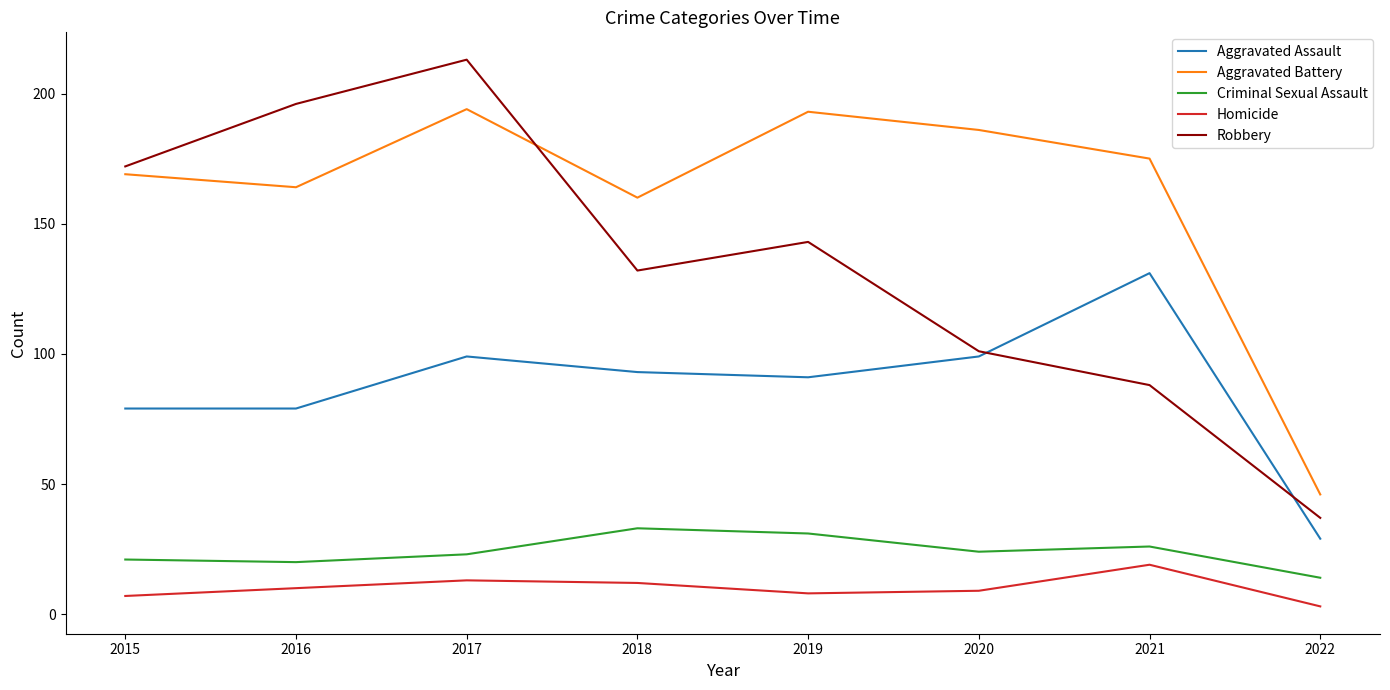

True or false: Criminal Sexual Assault and Aggravated Battery cross at least once.

False